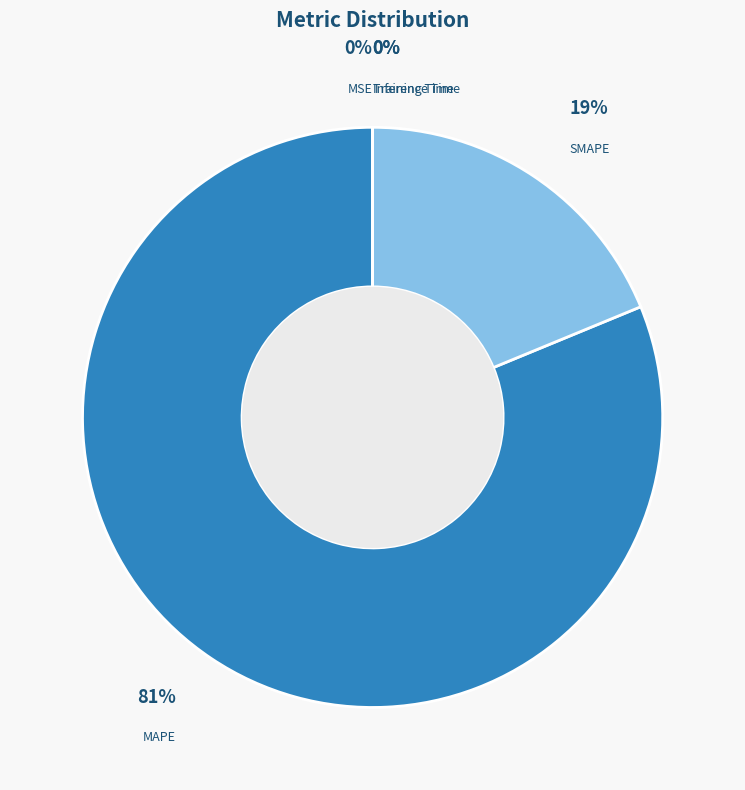

The SMAPE slice represents 19% of the pie. True or false?

True